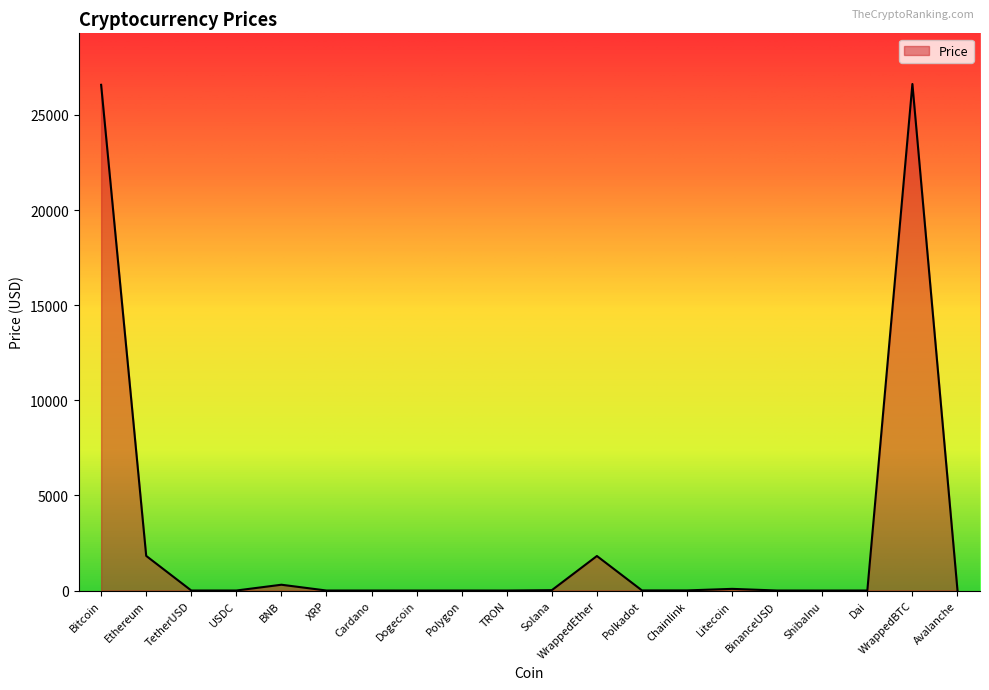

What is the maximum value shown in the chart?

26626.9